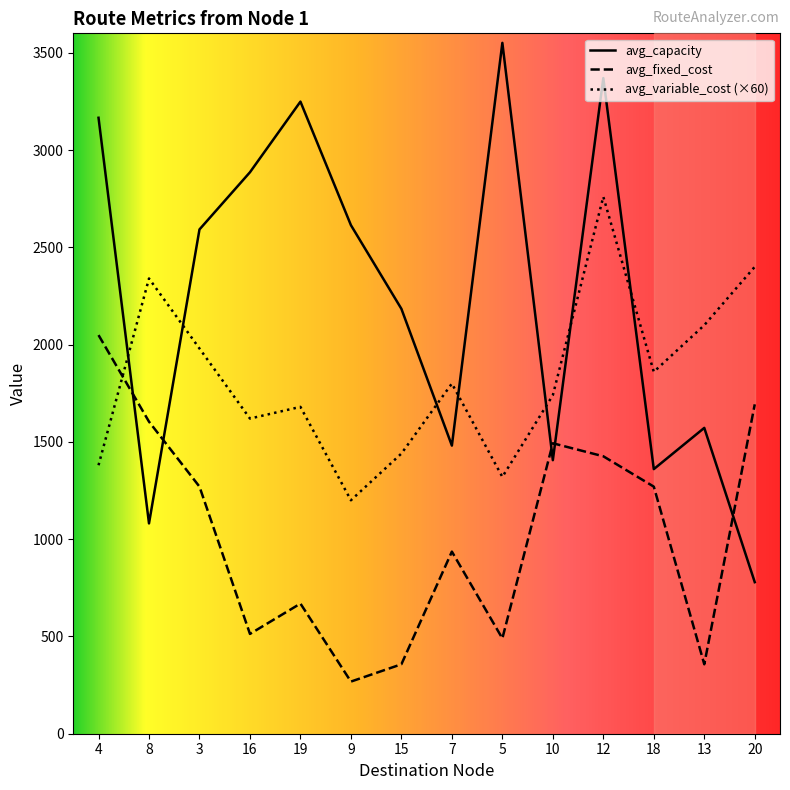

What is the smallest value displayed?

268